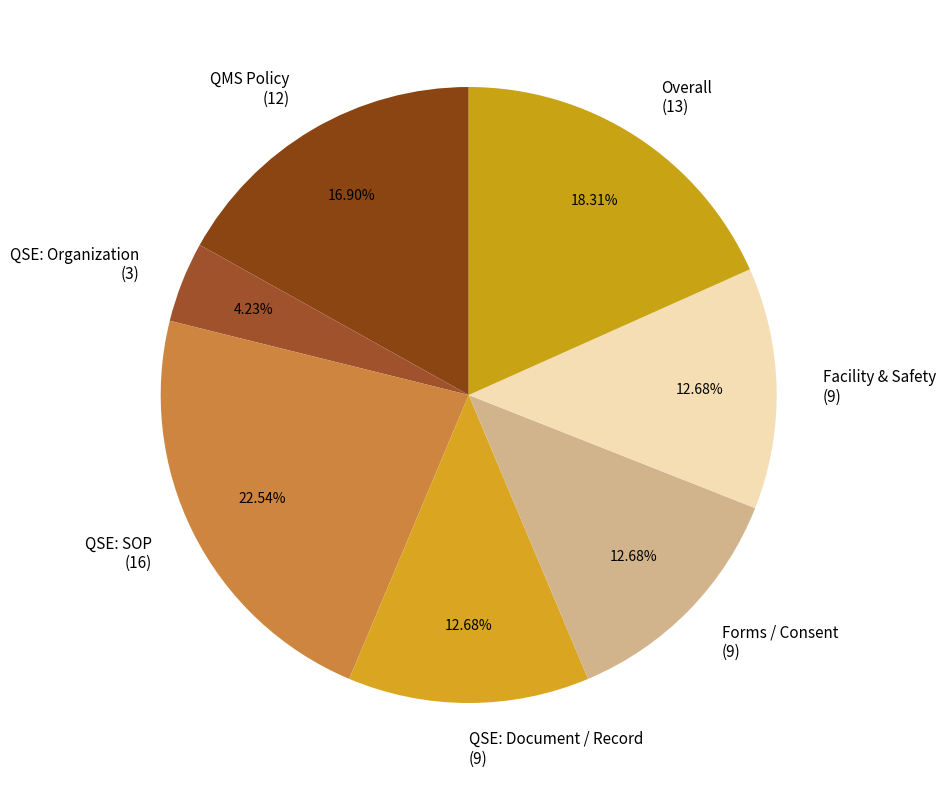

To the nearest percent, what portion does QSE: Organization represent?

4%